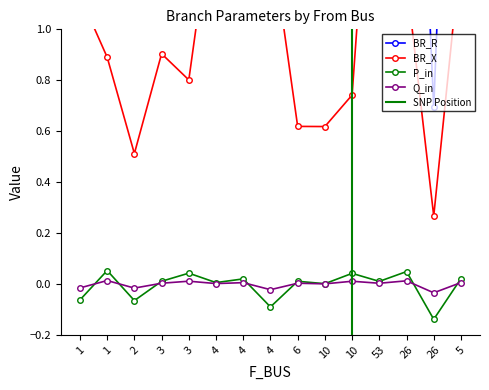

Which label corresponds to the smallest value in the chart?

26